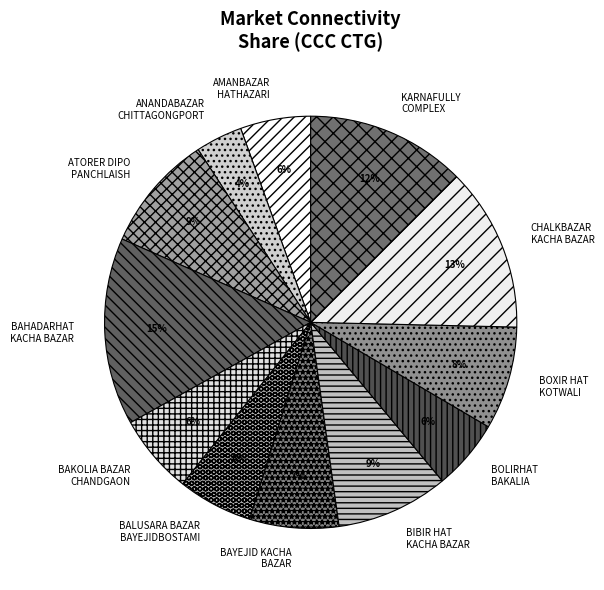

Combined, do AMANBAZAR HATHAZARI and BALUSARA BAZAR BAYEJIDBOSTAMI account for over 50%?

No